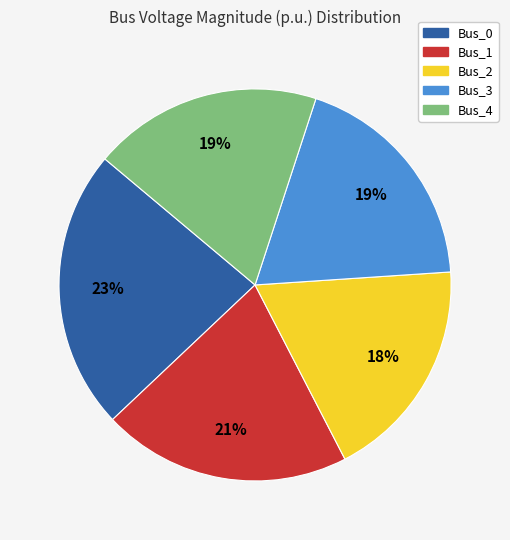

What percentage is the Bus_2 slice, to the nearest percent?

18%